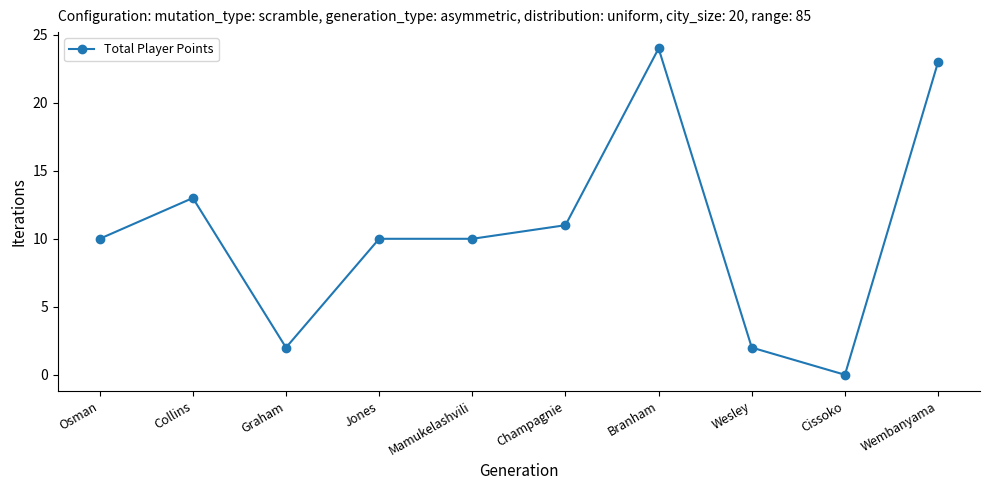

What is the difference between the maximum and minimum values?

24